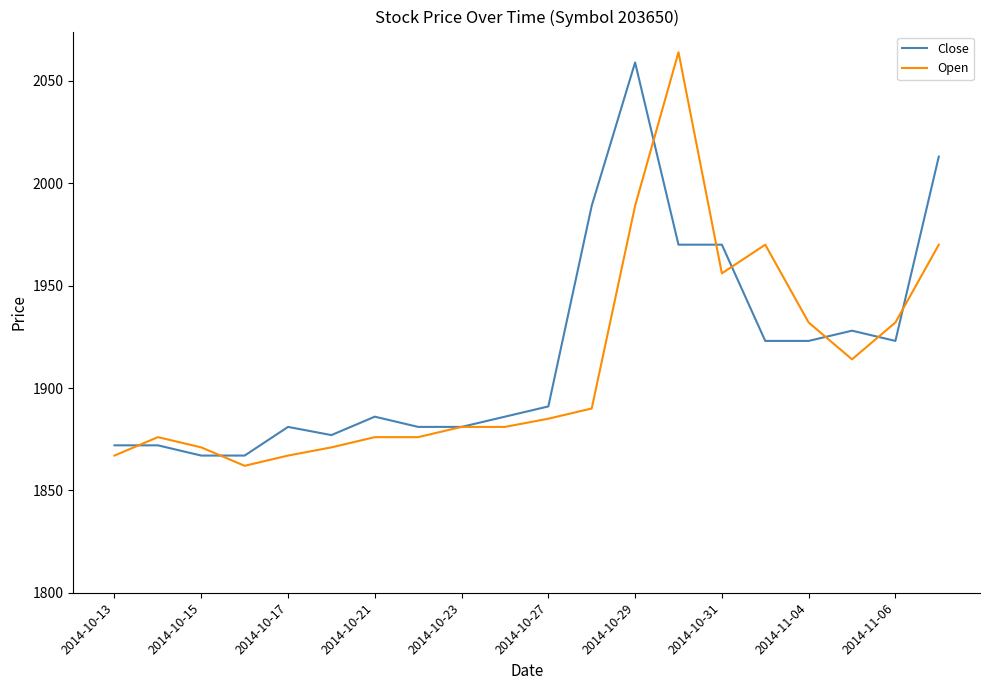

What is the greatest value displayed?

2064